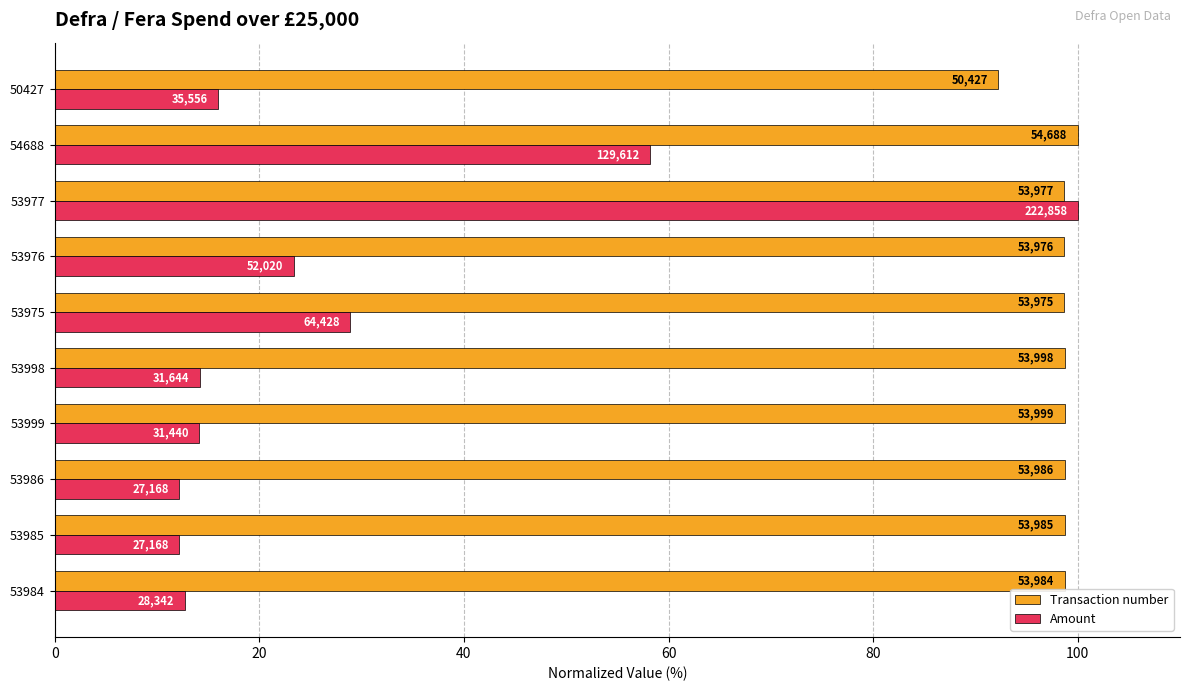

What are all the series names shown in the legend?

Transaction number, Amount